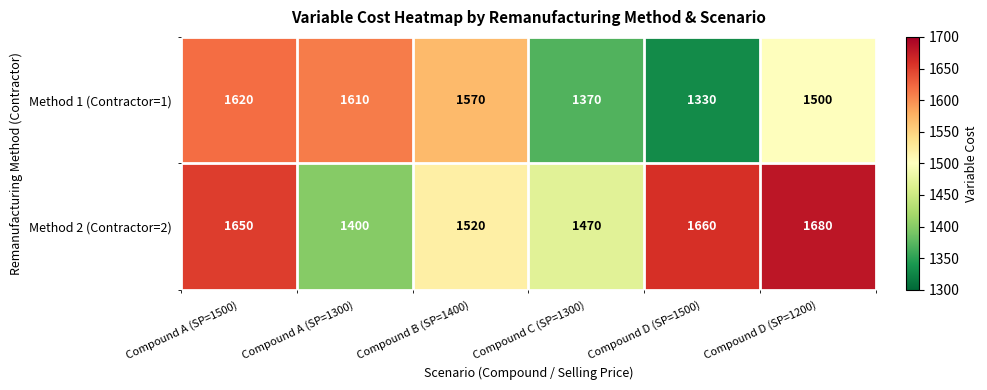

Rank the series at Compound A (SP=1300) from highest to lowest value.

Method 1 (Contractor=1), Method 2 (Contractor=2)